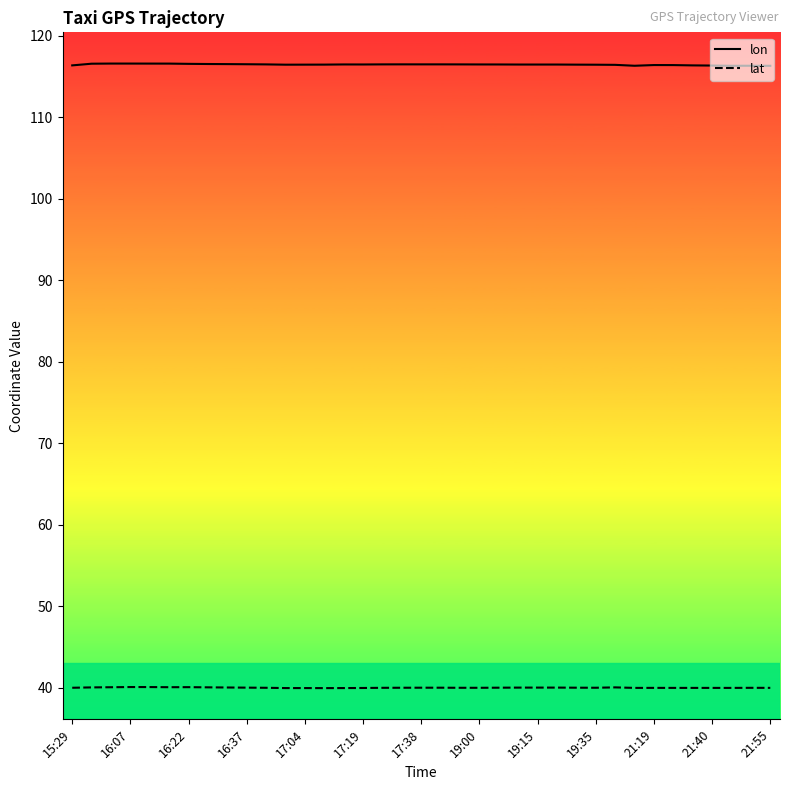

In lat, how many points are lower than both neighbors (excluding endpoints)?

7